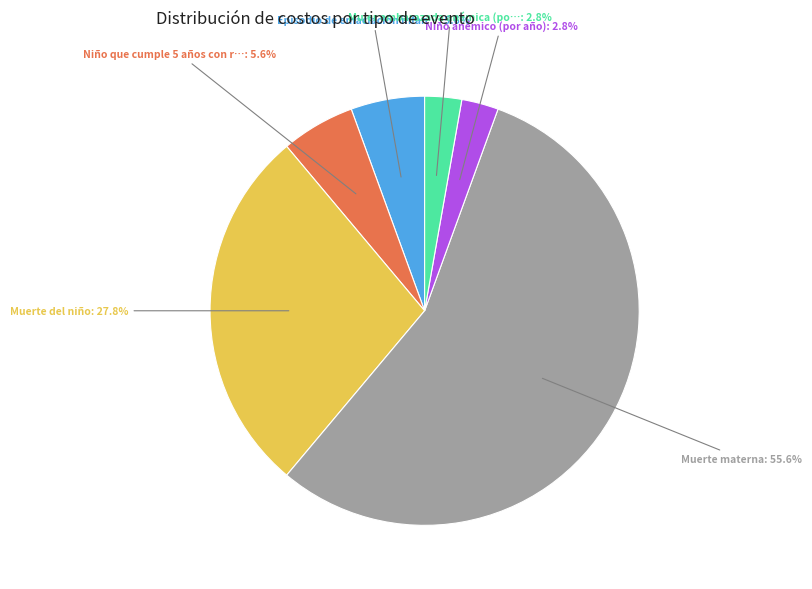

Is there any slice that represents more than half of the pie?

Yes